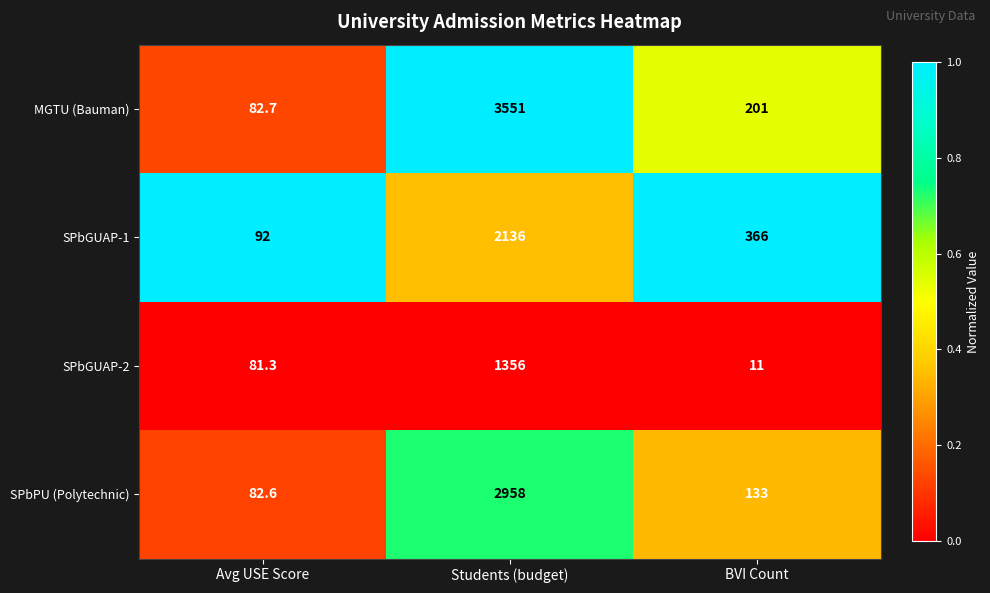

Which series has the largest range (max minus min)?

MGTU (Bauman)